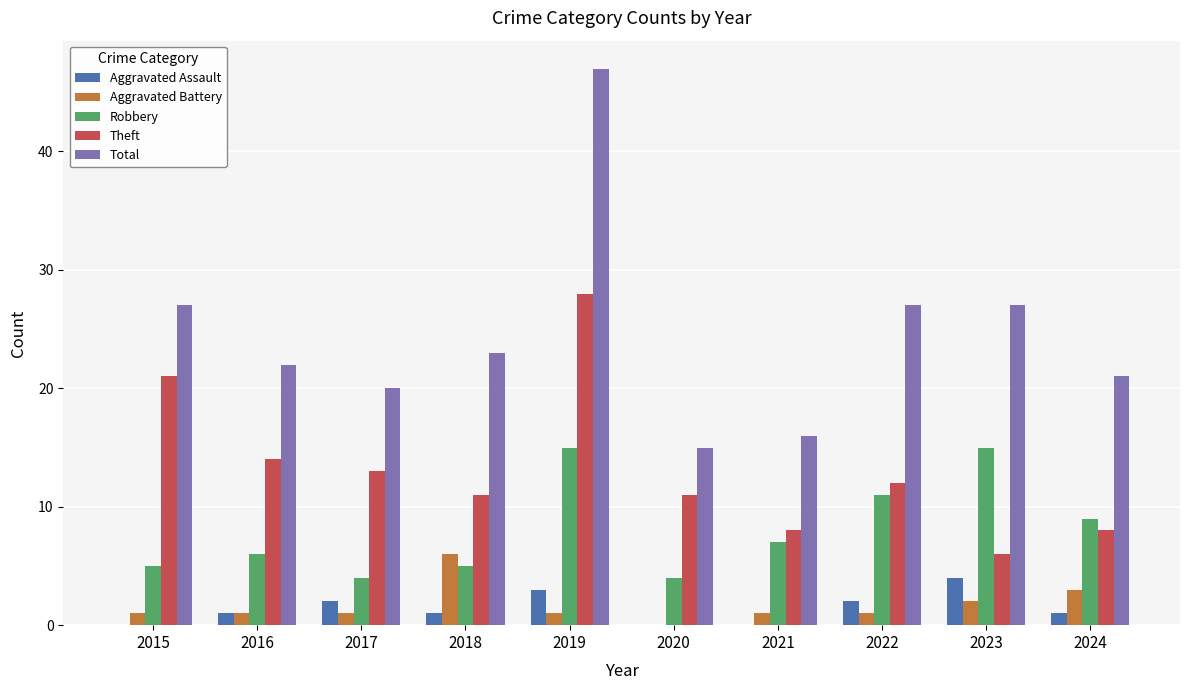

Reading right to left, extract all data points from this chart.

Aggravated Assault: 1	4	2	0	0	3	1	2	1	0
Aggravated Battery: 3	2	1	1	0	1	6	1	1	1
Robbery: 9	15	11	7	4	15	5	4	6	5
Theft: 8	6	12	8	11	28	11	13	14	21
Total: 21	27	27	16	15	47	23	20	22	27